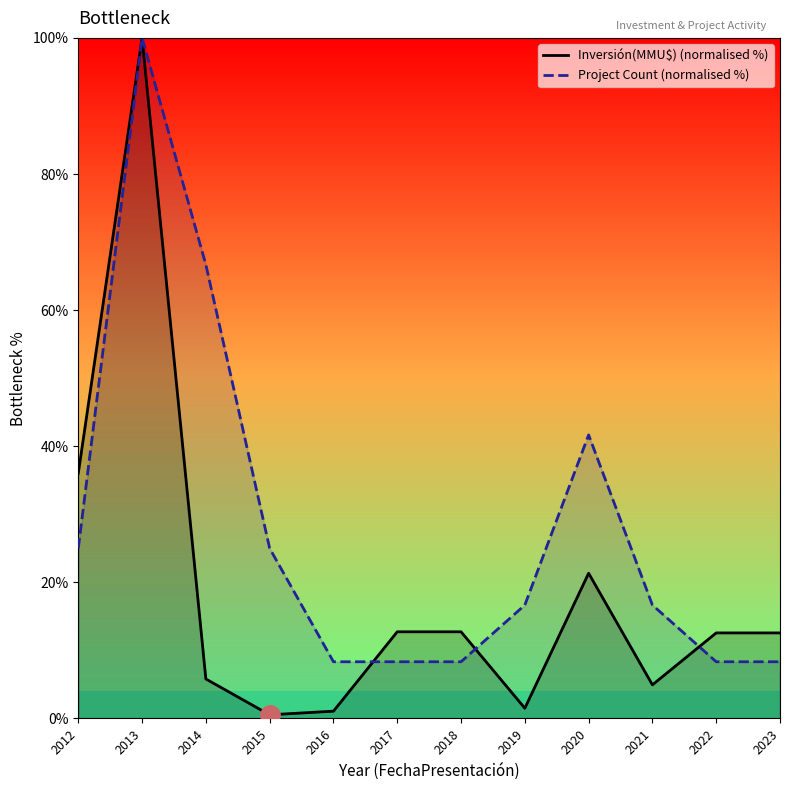

What are all the series names shown in the legend?

Inversión(MMU$) (normalised %), Project Count (normalised %)